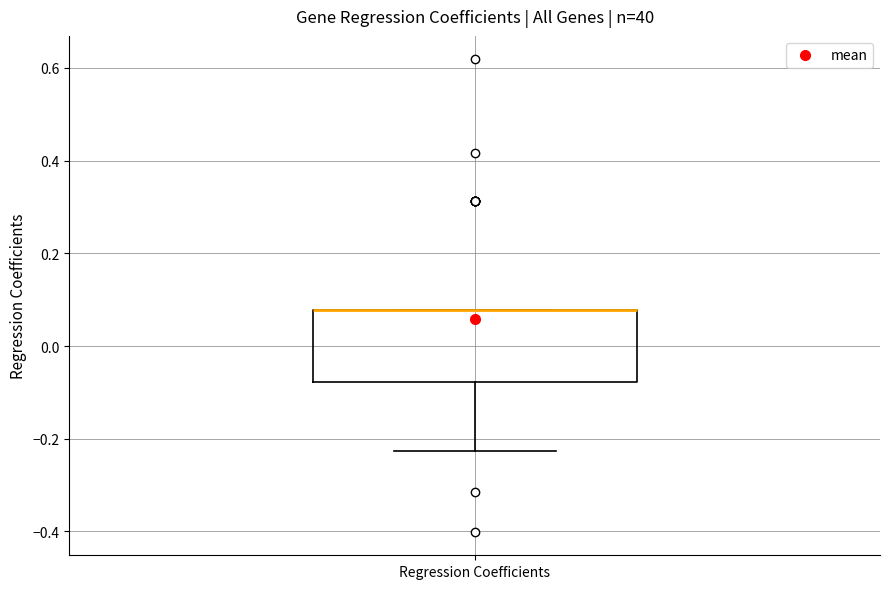

Transcribe this box plot: give where the median line is, the range the box spans, and where the two whiskers end, as read against the y-axis. The values are not printed on the chart, so give them approximately, as read against the axis.

median 0.08 (drawn on the box's upper edge), box -0.08 to 0.08, whiskers -0.22 to 0.08